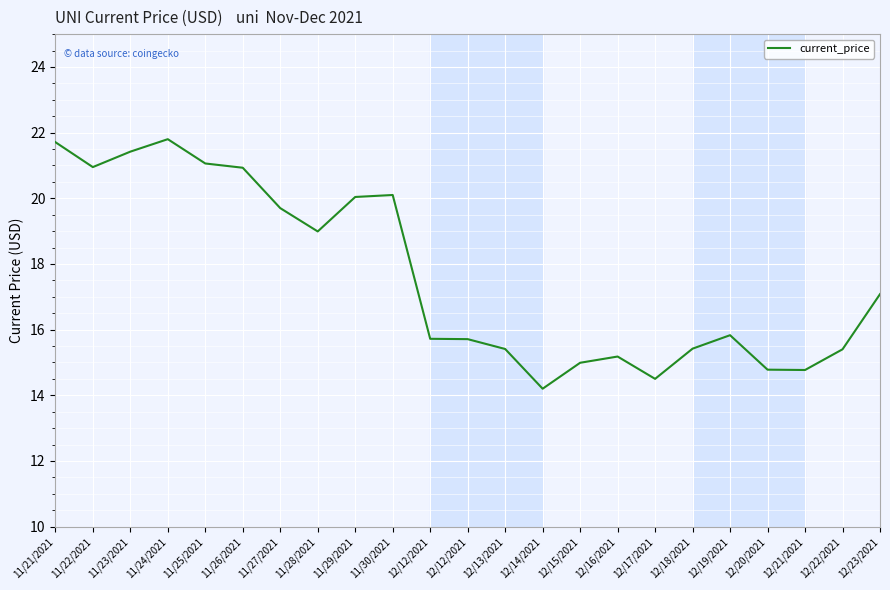

At which category does the data reach its first local peak?

11/24/2021